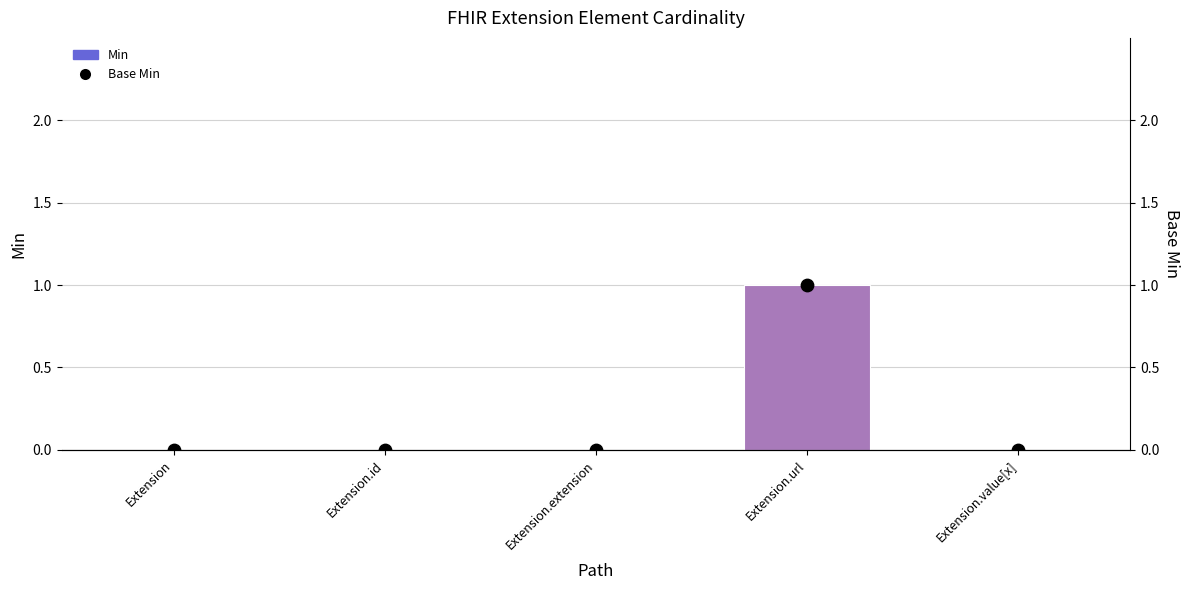

Which series reaches the minimum Y coordinate?

Min